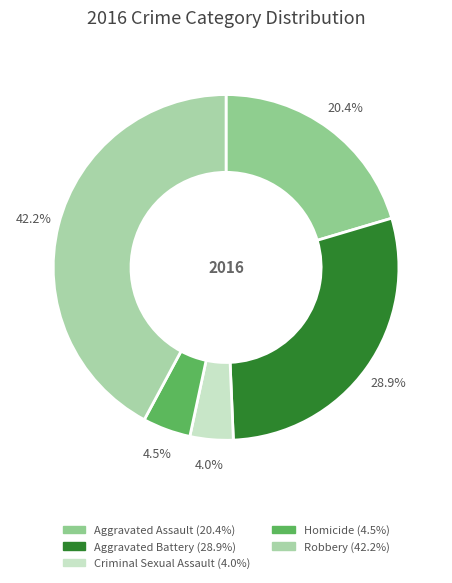

To the nearest percent, what is the combined percentage of Criminal Sexual Assault and Aggravated Assault?

24%